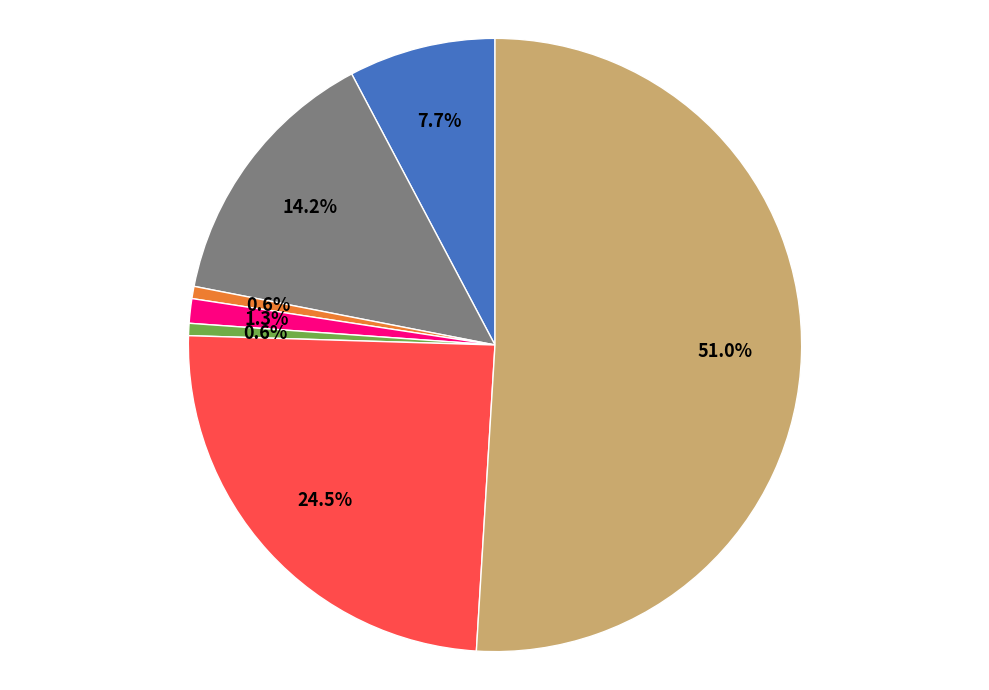

Is there a majority slice in this chart?

Yes